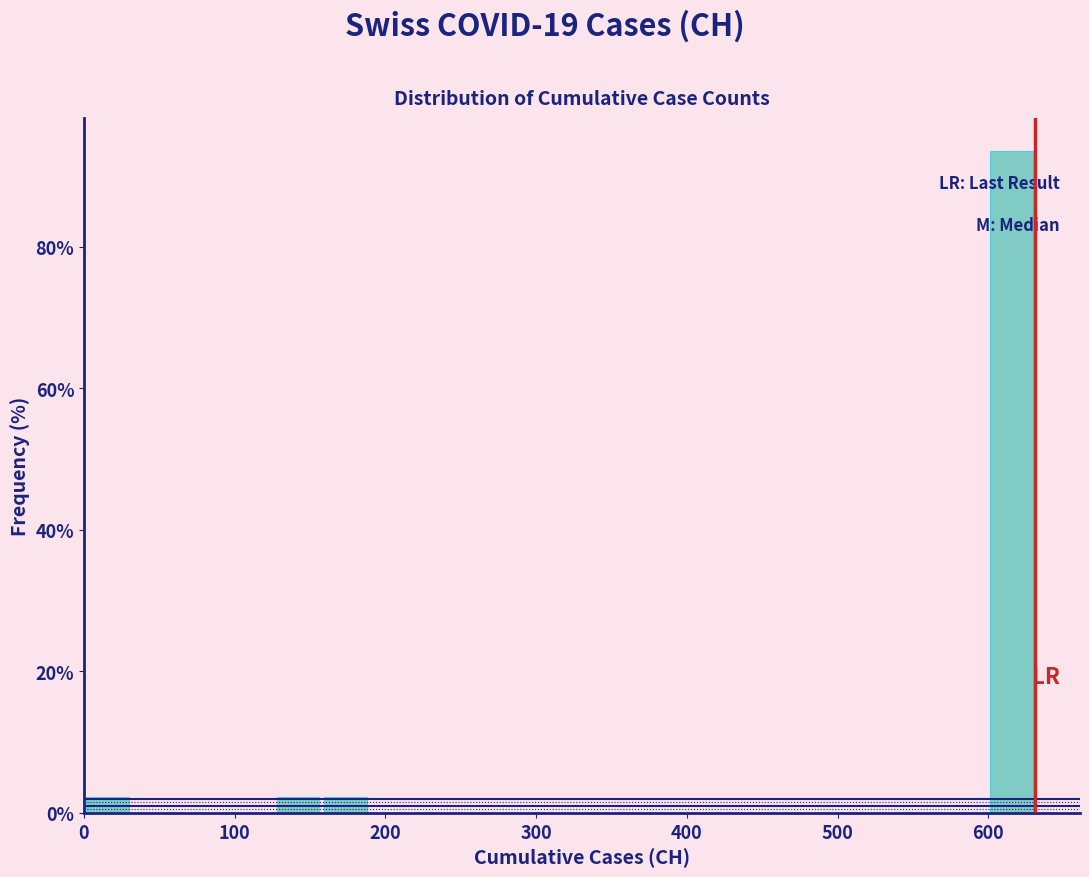

Read against the x-axis, roughly where is the centre of the tallest bar?

620